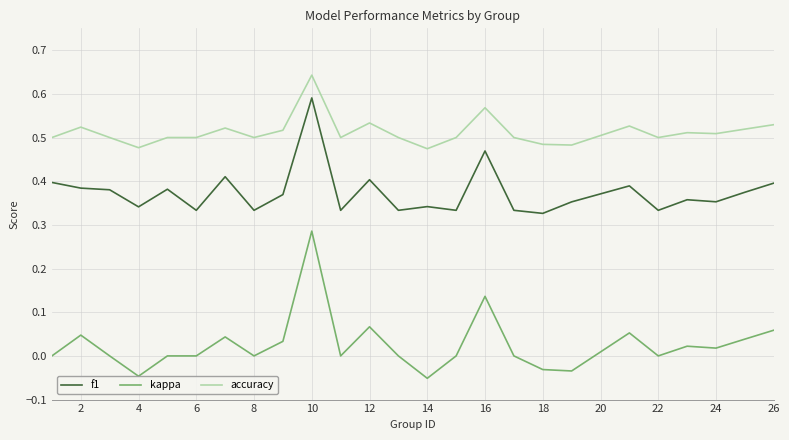

True or false: kappa and f1 intersect in this chart.

False